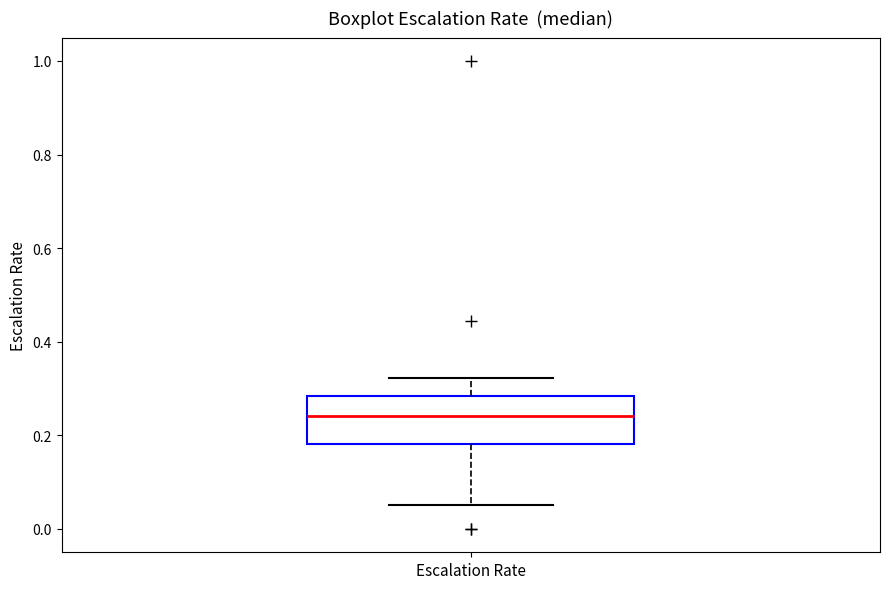

Where does the upper whisker of the box for Escalation Rate end on the y-axis? The values are not printed on the chart, so give them approximately, as read against the axis.

0.32